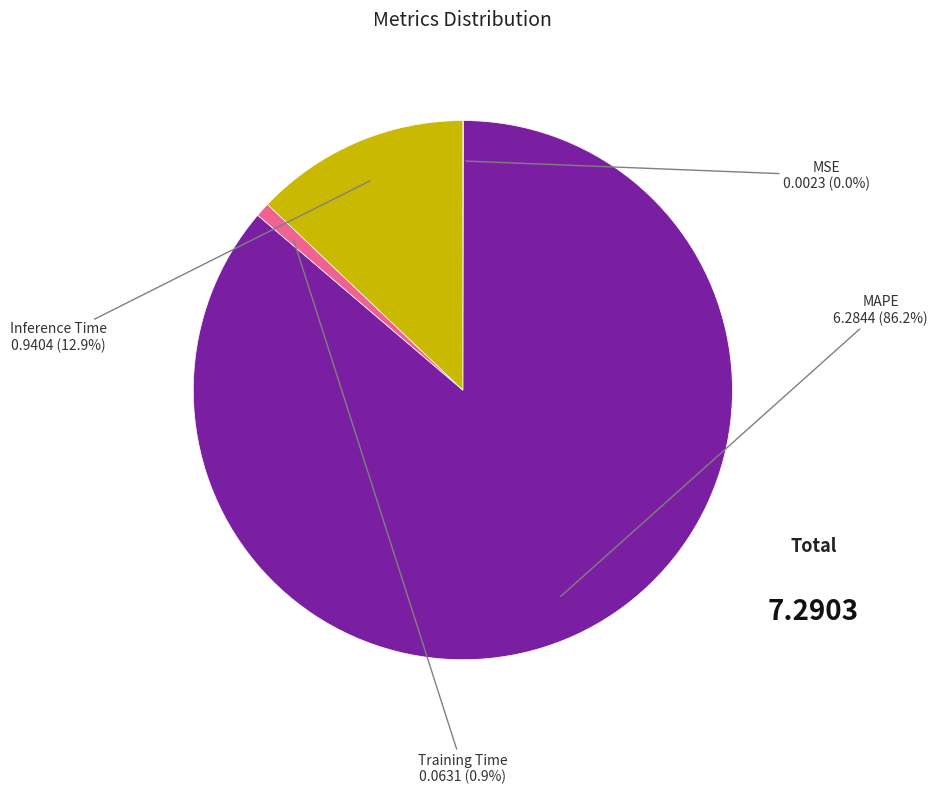

Is there any slice that represents more than half of the pie?

Yes